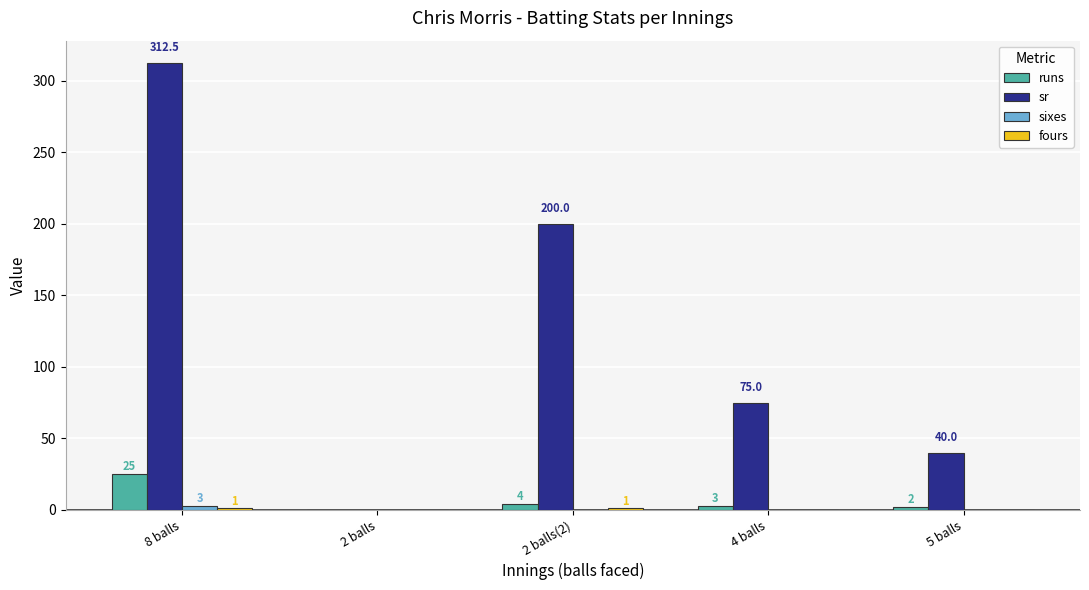

Which series changed the most between 4 balls and 5 balls?

sr